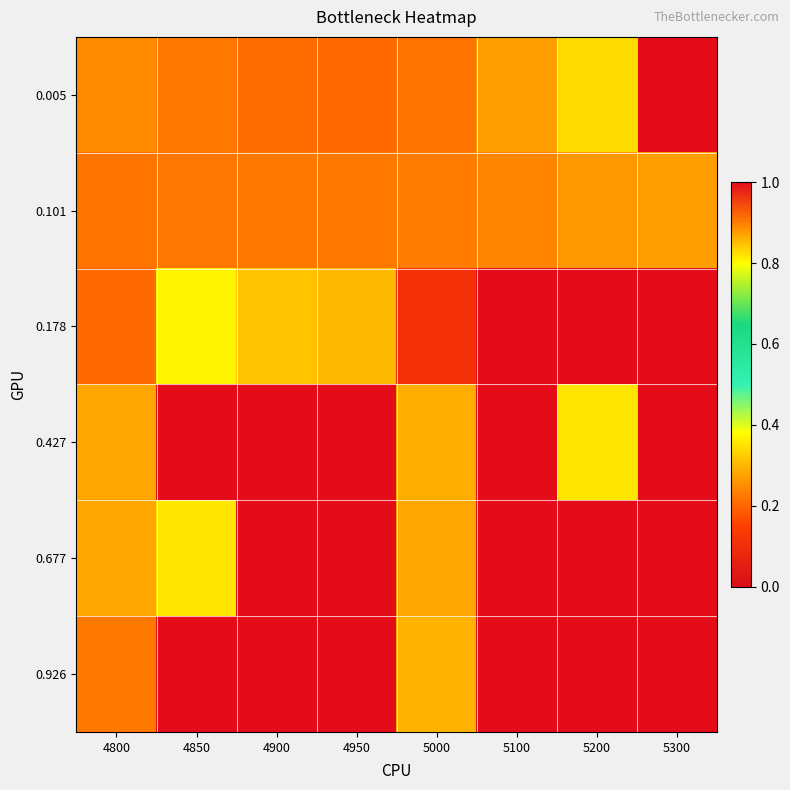

Which series has the widest spread of values?

0.178